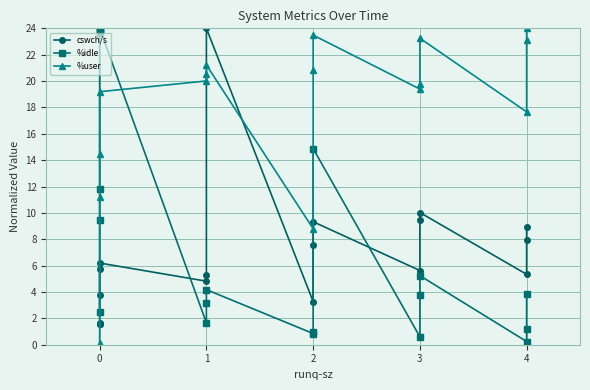

True or false: %user has more than 2 interior local peaks.

True